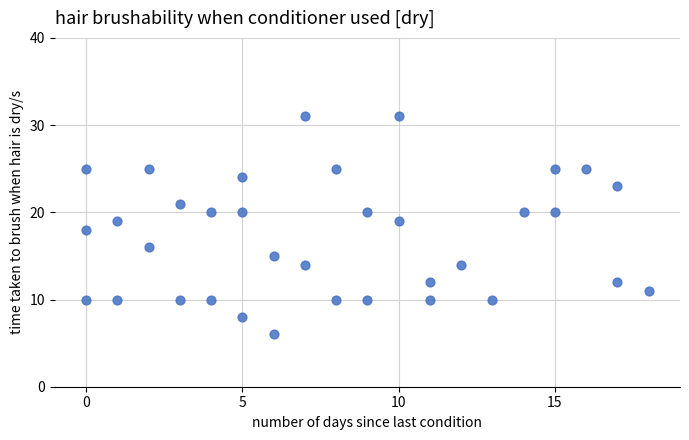

What is the range of X values (max minus min)?

18